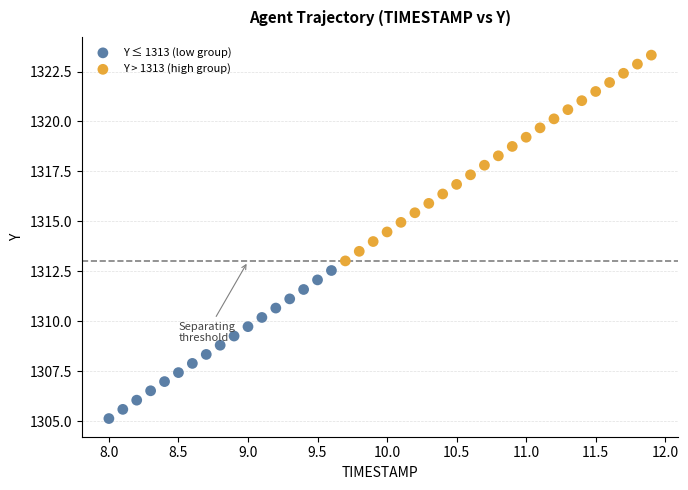

Which series reaches the minimum Y coordinate?

Y ≤ 1313 (low group)